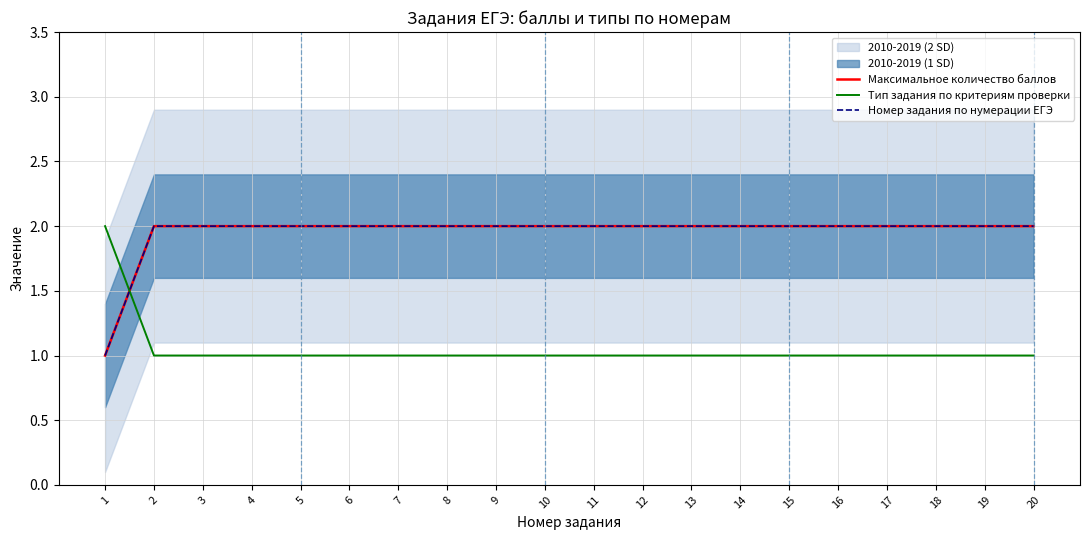

How many values in the Номер задания по нумерации ЕГЭ series are below 2?

1